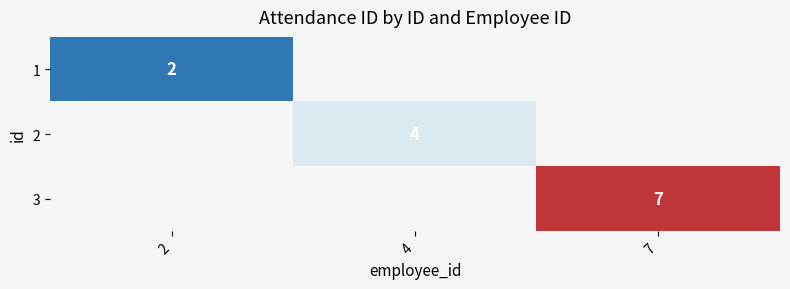

The 3 series shows 7 at 7. True or false?

True